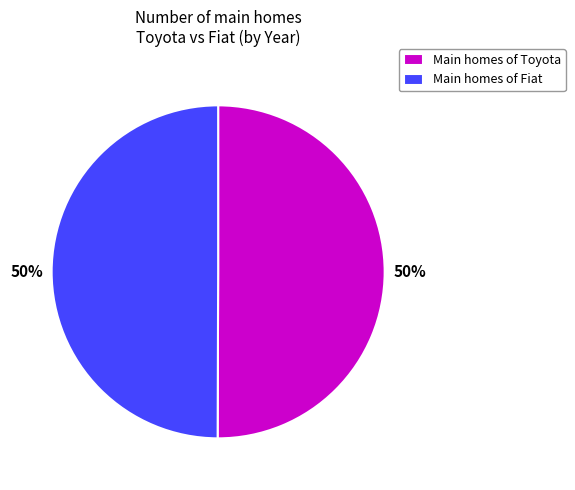

To the nearest percent, what is the average slice percentage?

50%